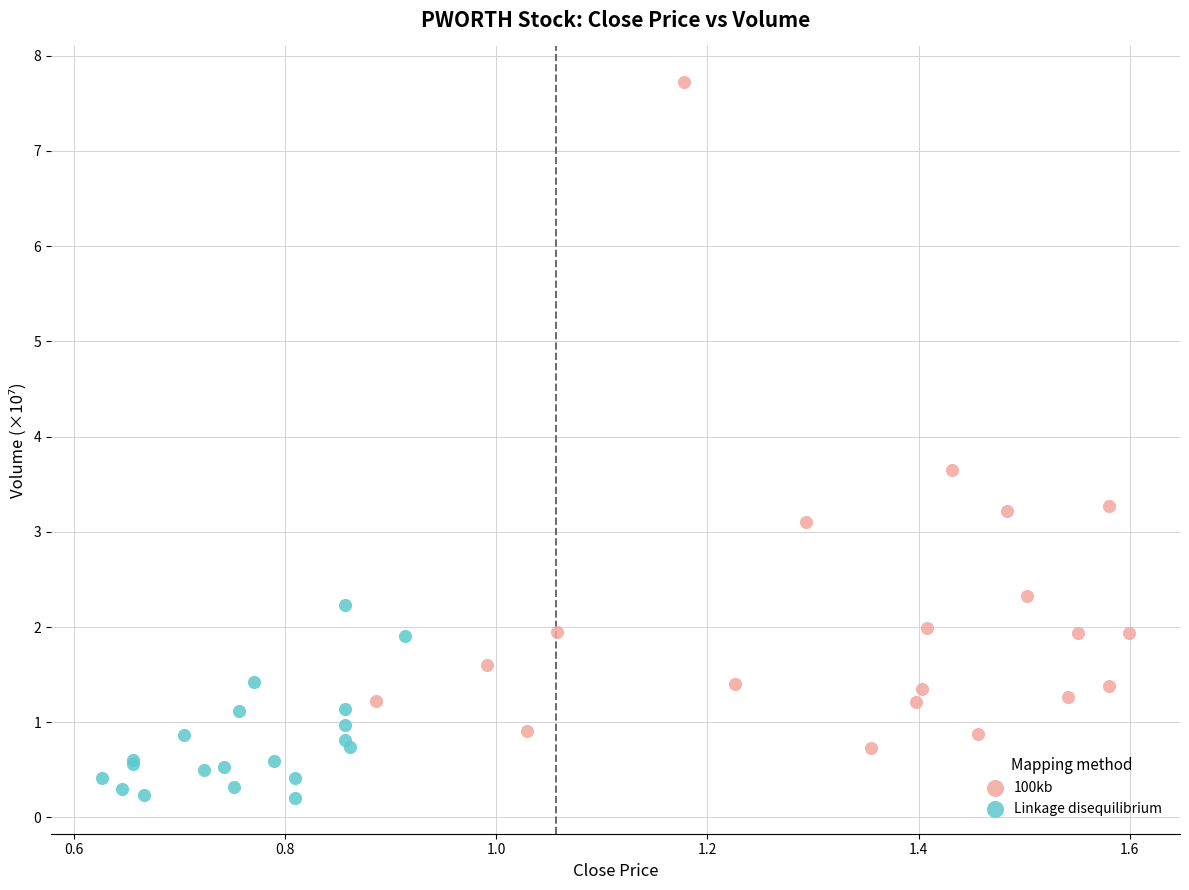

Which series reaches the minimum Y coordinate?

Linkage disequilibrium